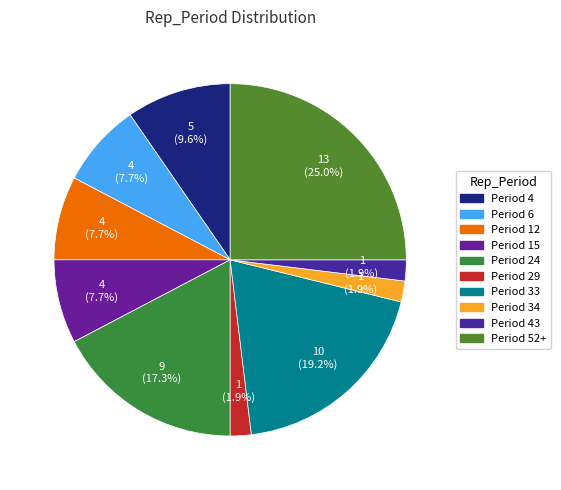

How many slices are in this pie chart?

10